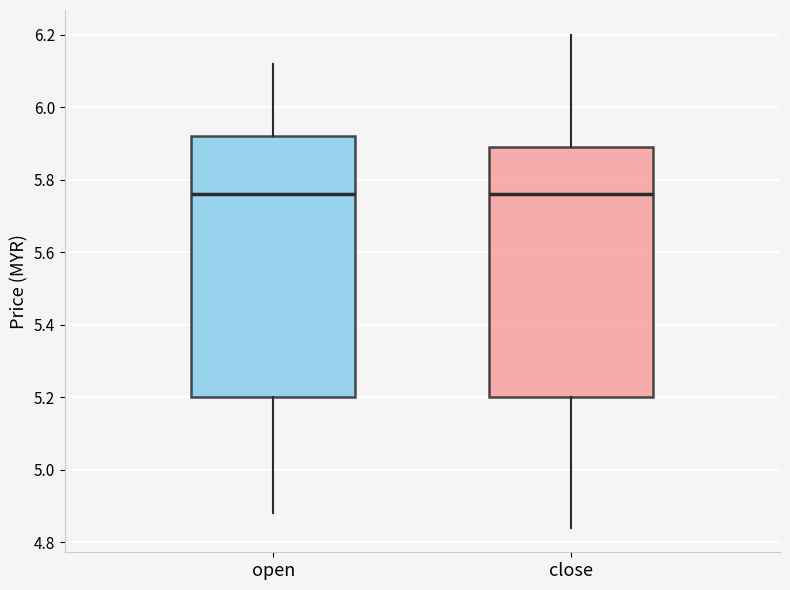

Reading left to right, read every box against the y-axis: the position of its median line, the range the box covers, and the ends of its whiskers. The values are not printed on the chart, so give them approximately, as read against the axis.

open: median 5.76, box 5.20 to 5.92, whiskers 4.88 to 6.12
close: median 5.76, box 5.20 to 5.90, whiskers 4.84 to 6.20